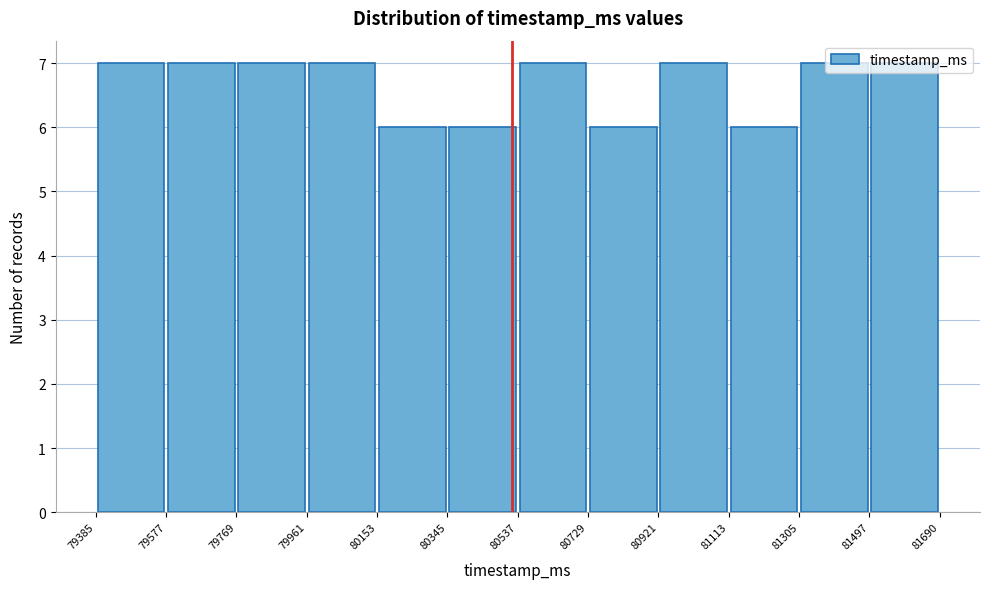

Reading left to right, list every bar in this chart as the range it spans on the x-axis followed by its height. The values are not printed on the chart, so give them approximately, as read against the axis.

79385 to 79577: 7
79577 to 79769: 7
79769 to 79961: 7
79961 to 80153: 7
80153 to 80345: 6
80345 to 80537: 6
80537 to 80729: 7
80729 to 80921: 6
80921 to 81113: 7
81113 to 81305: 6
81305 to 81497: 7
81497 to 81690: 7